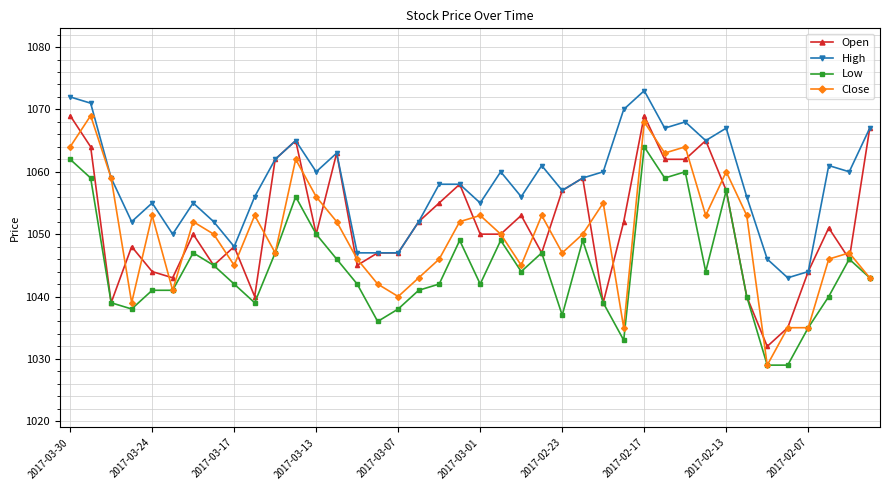

How many lines are shown in the chart?

4